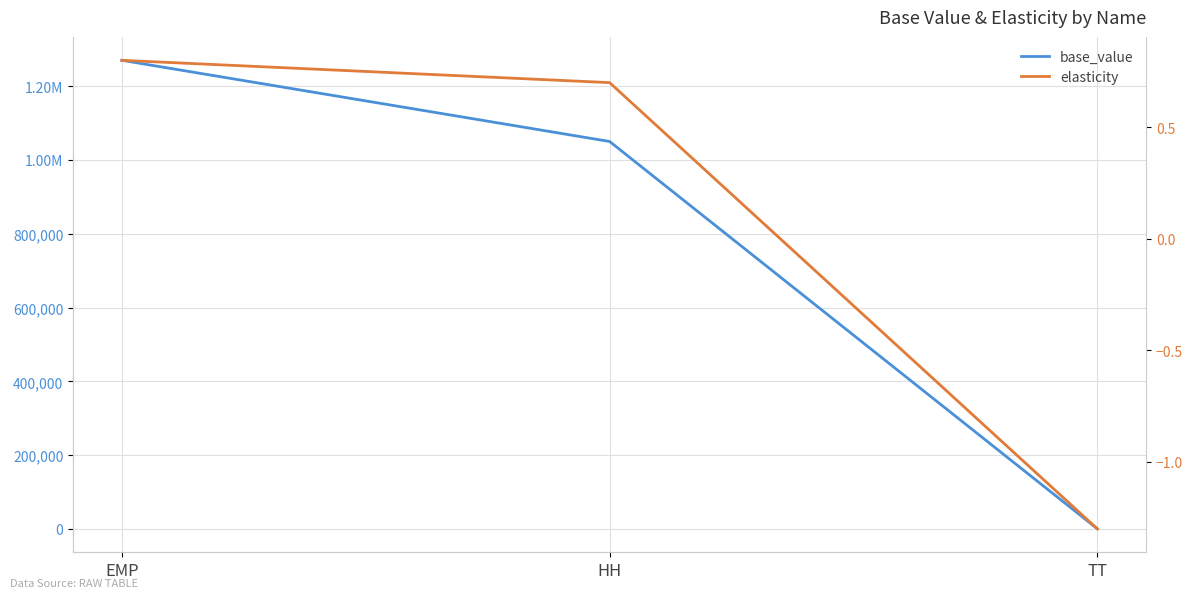

How many data points does each series have?

3